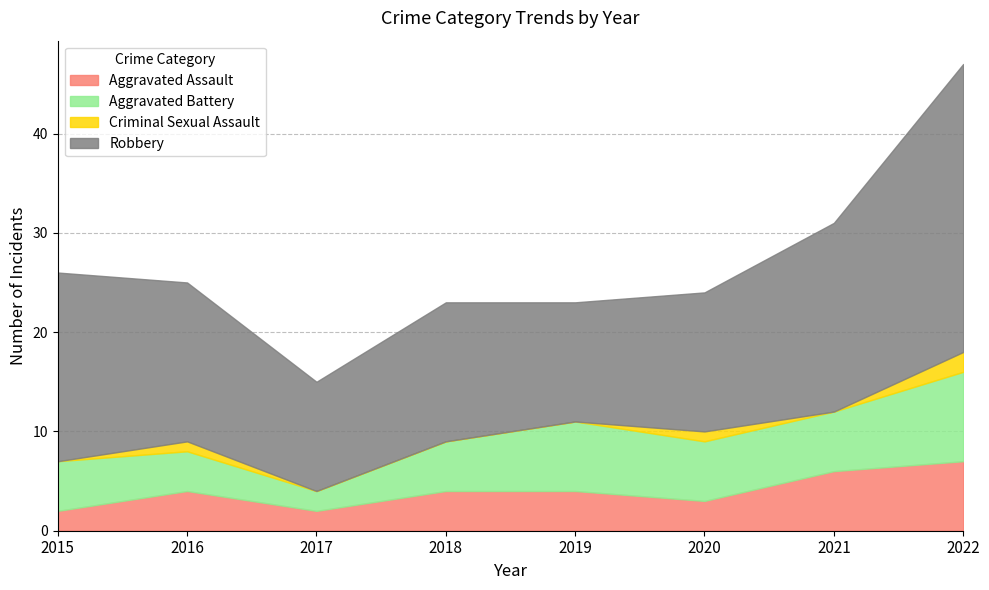

What are all the series names shown in the legend?

Aggravated Assault, Aggravated Battery, Criminal Sexual Assault, Robbery